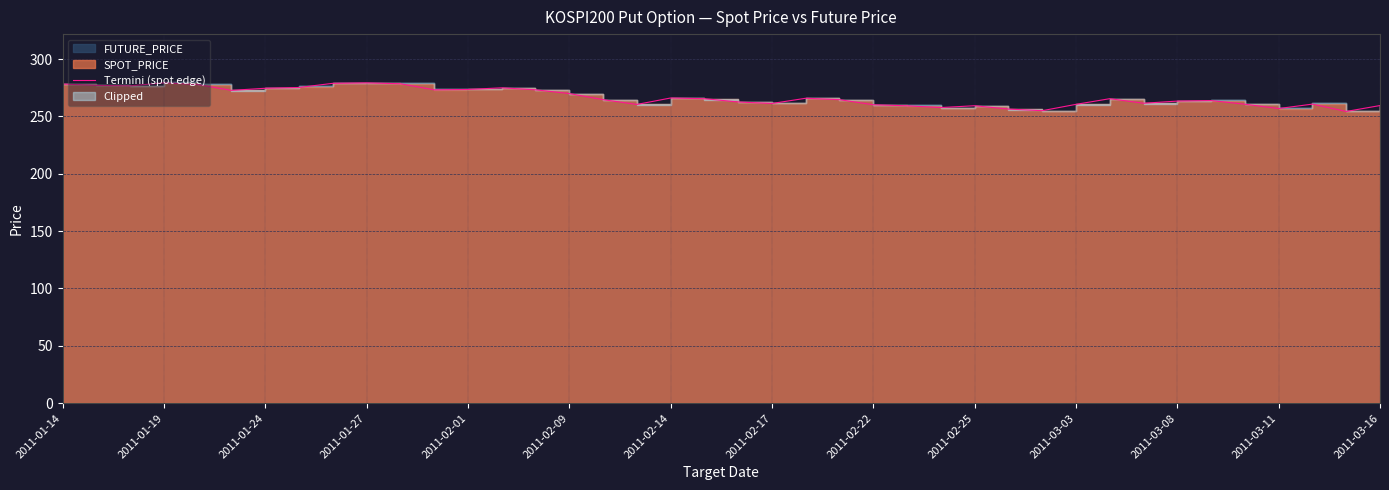

What is the change in value from 2011-03-08 to 16?

-8.6